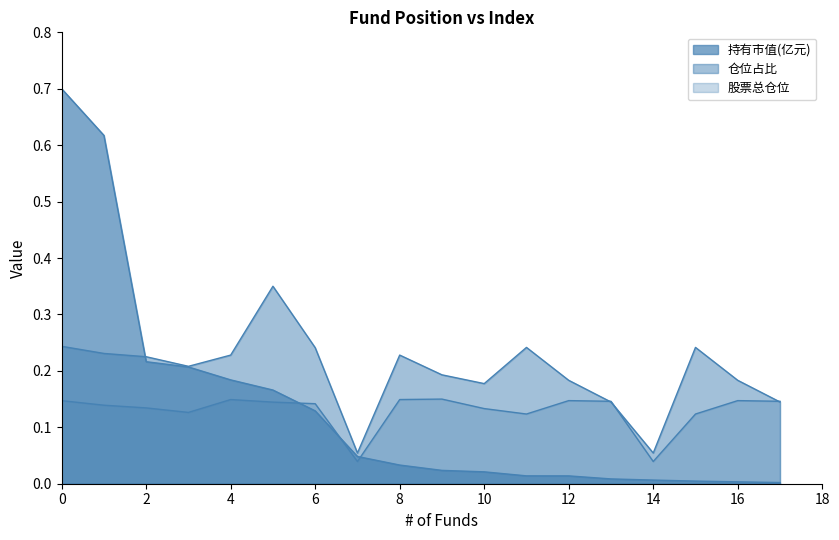

Reading left to right, list all the values displayed in this chart.

持有市值(亿元): 0.7	0.6	0.2	0.2	0.2	0.2	0.1	0.0	0.0	0.0	0.0	0.0	0.0	0.0	0.0	0.0	0.0	0.0
仓位占比: 0.2	0.2	0.2	0.2	0.2	0.3	0.2	0.1	0.2	0.2	0.2	0.2	0.2	0.1	0.1	0.2	0.2	0.1
股票总仓位: 0.1	0.1	0.1	0.1	0.1	0.1	0.1	0.0	0.1	0.1	0.1	0.1	0.1	0.1	0.0	0.1	0.1	0.1